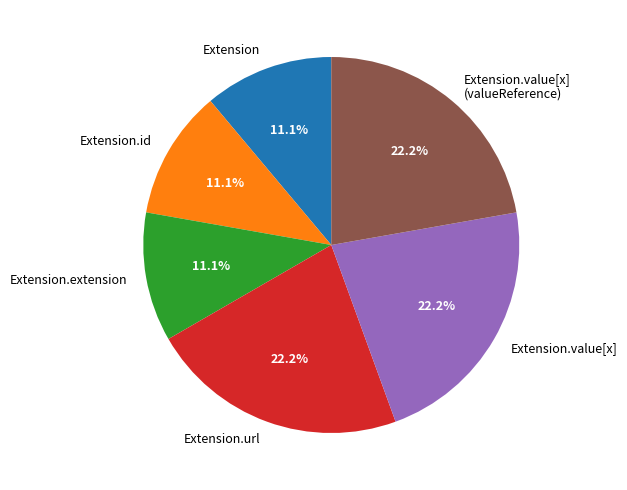

What percentage do Extension.value[x] and Extension.url together represent?

44.4%